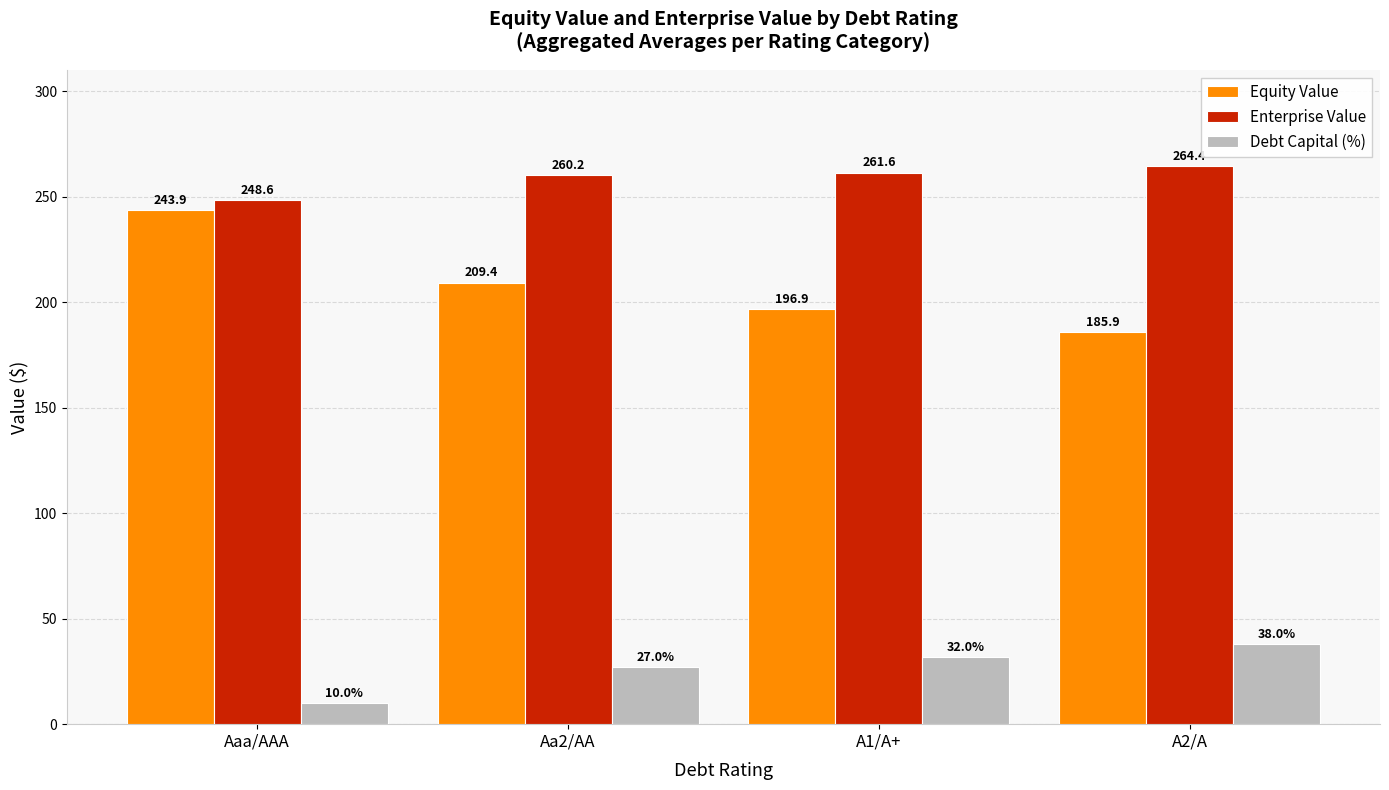

What are all the series names shown in the legend?

Equity Value, Enterprise Value, Debt Capital (%)